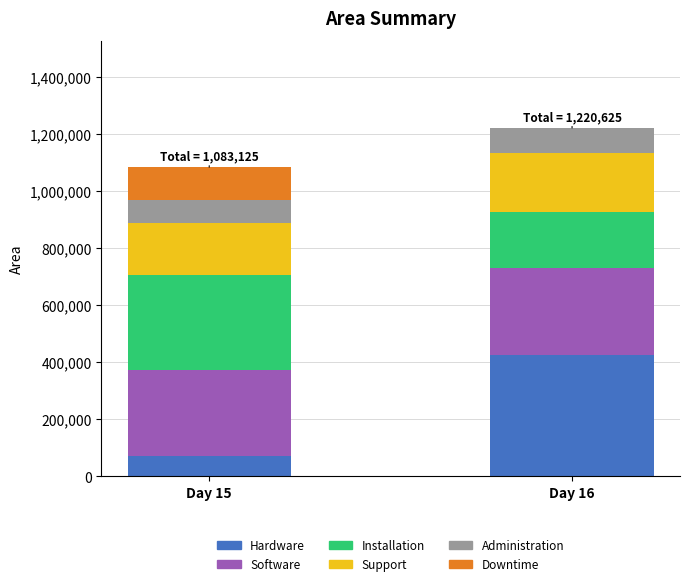

What is the sum of all Hardware values?

497500